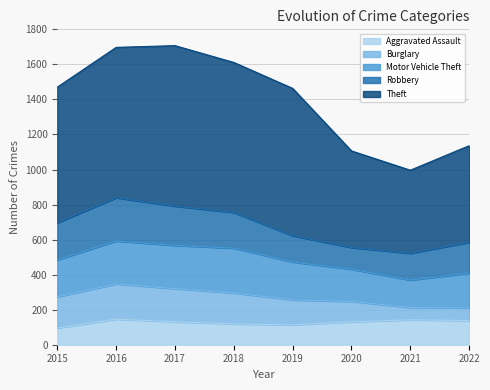

Is the value of Robbery at 2021 greater than the value of Motor Vehicle Theft at 2020?

No